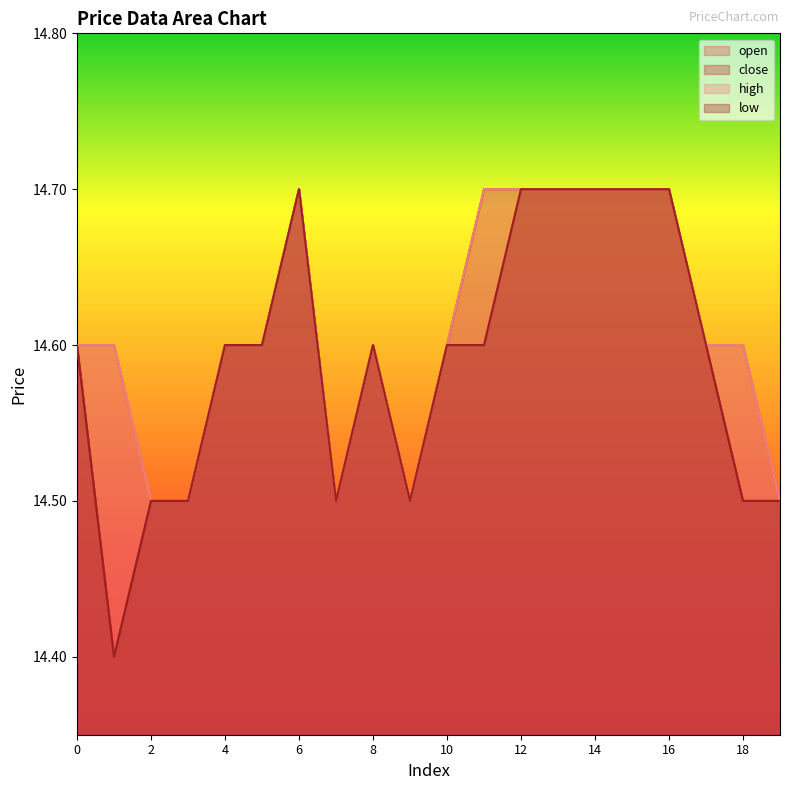

Which category has the highest value across all series?

6